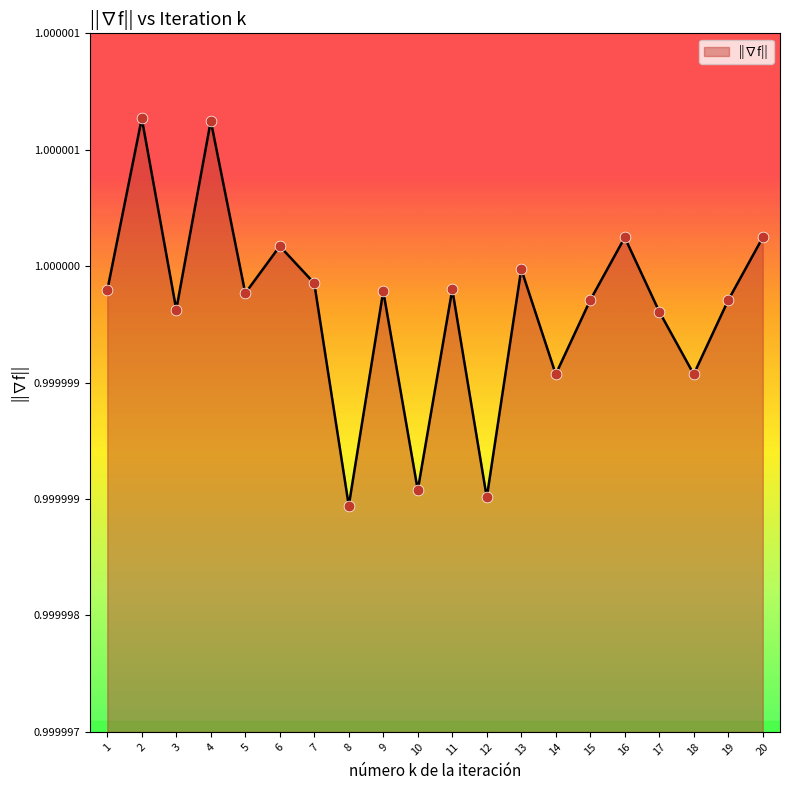

Which has a higher value, 18 or 17?

17